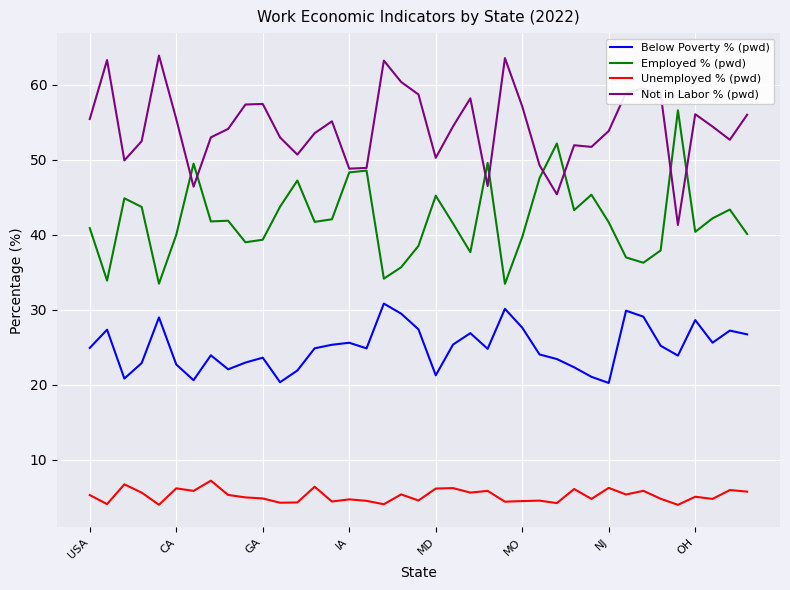

What is the minimum value for Employed % (pwd)?

33.5